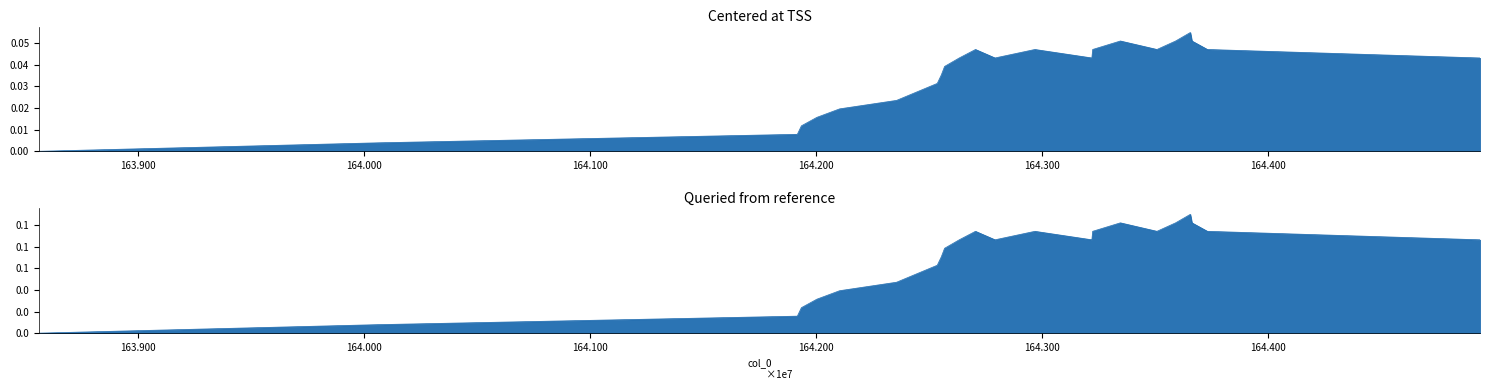

How many data points does each series have?

24